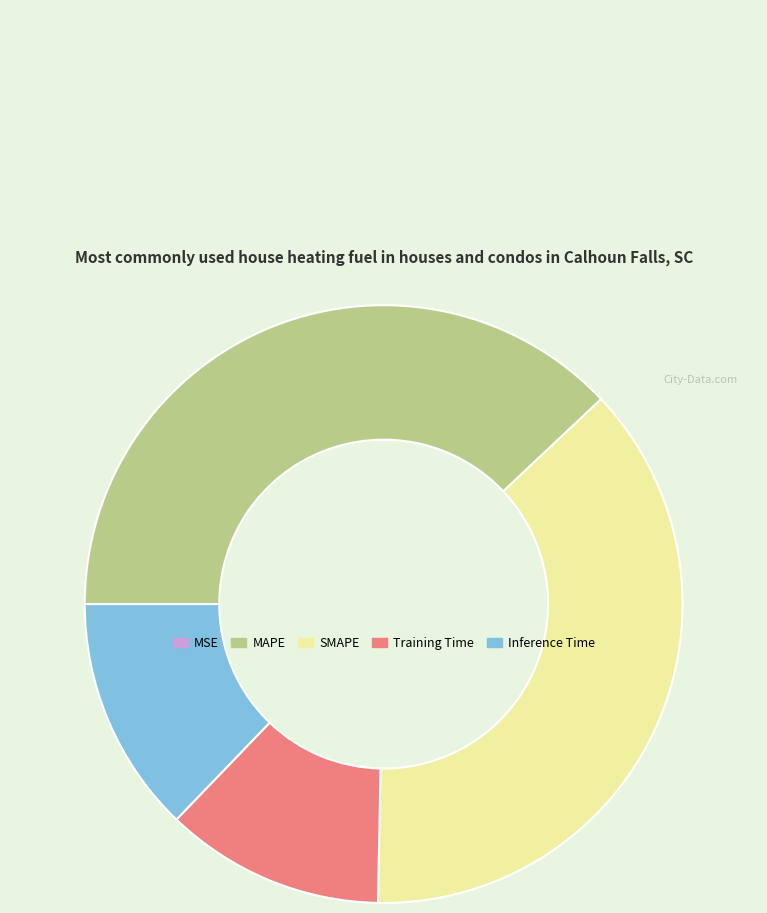

Approximately how many times larger is the value at Training Time compared to MAPE?

0.3